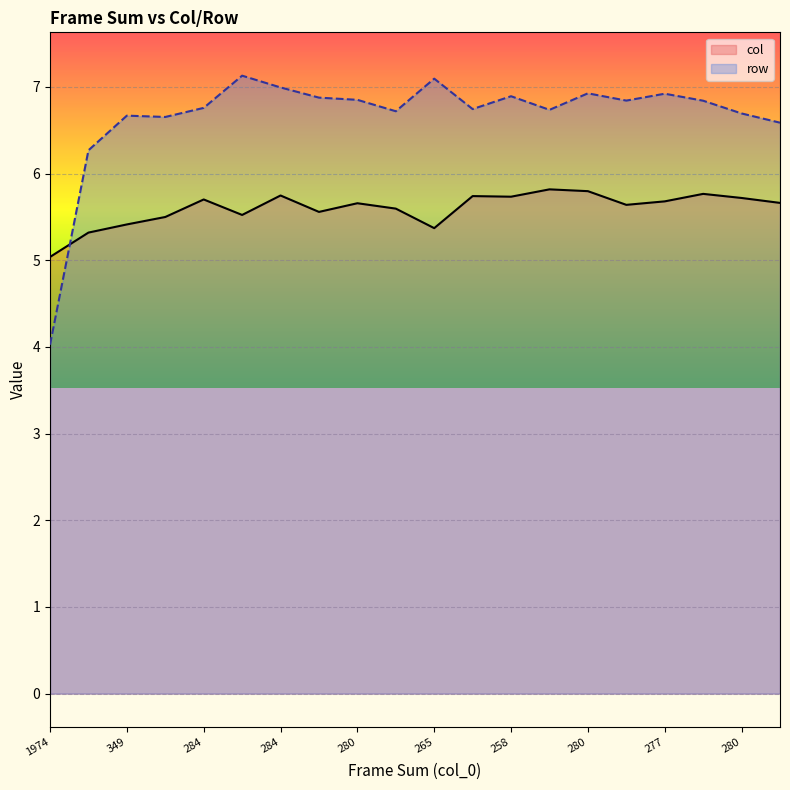

Where is the first local minimum for col?

272